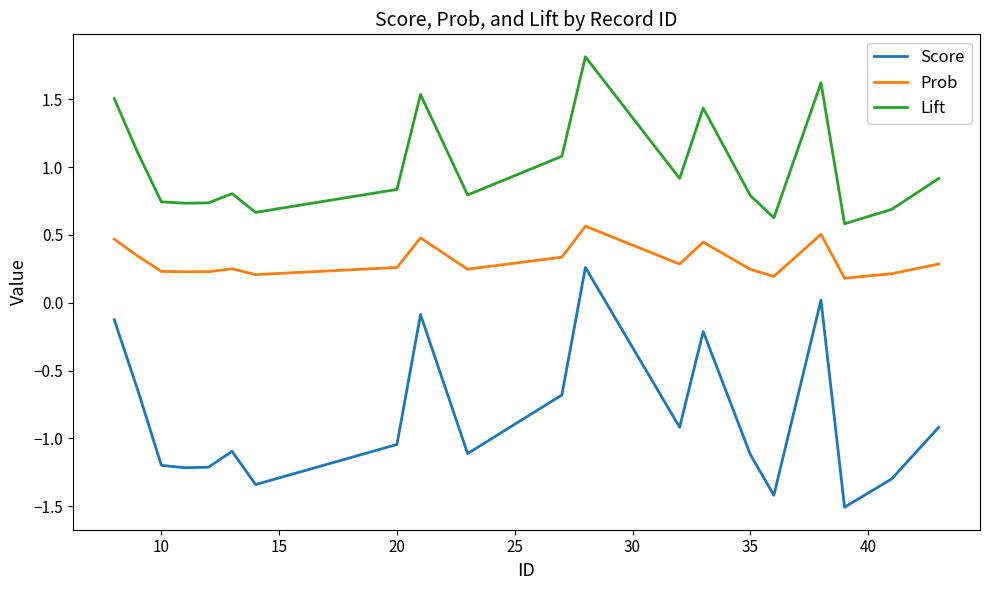

True or false: Prob and Lift intersect in this chart.

False